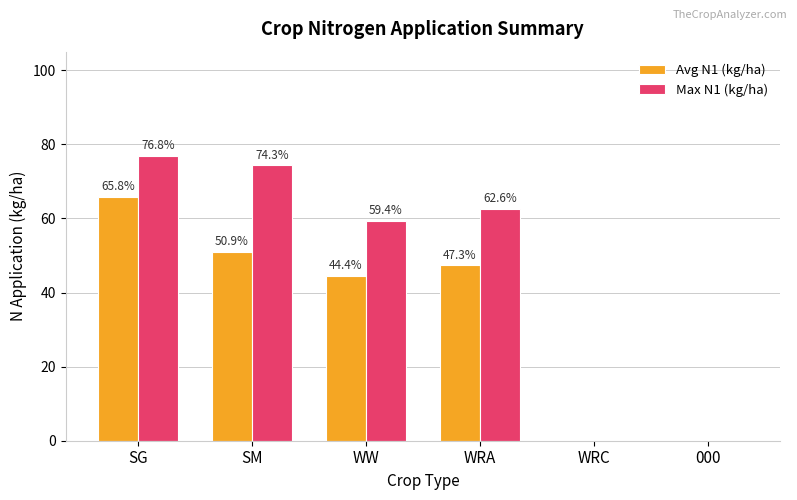

The Max N1 (kg/ha) series shows 39.2 at SG. True or false?

False